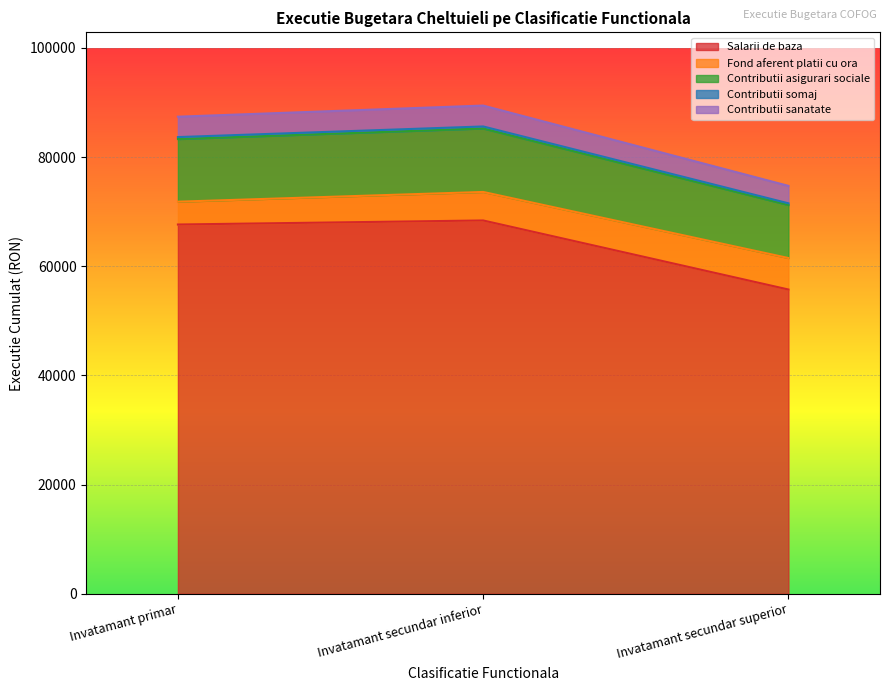

The value of Salarii de baza at Invatamant primar is 67645. True or false?

True